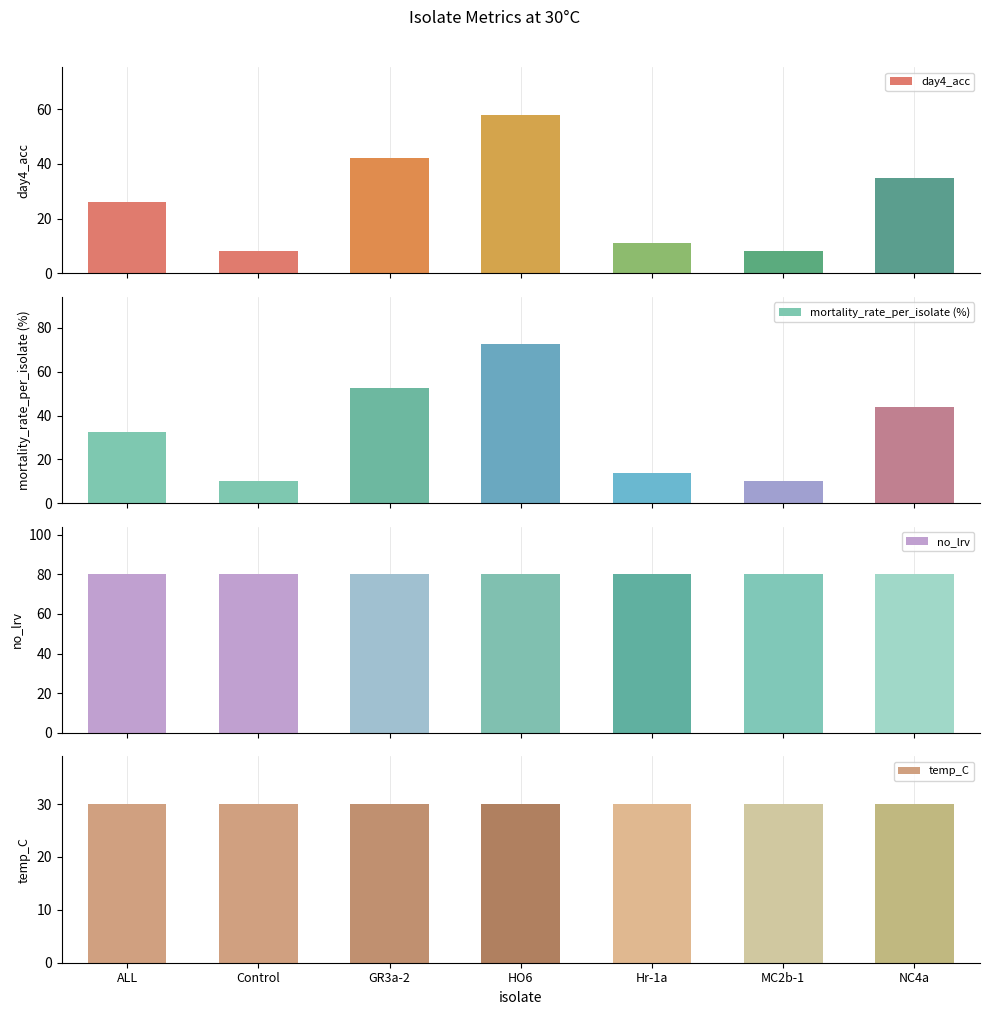

What is the approximate value of temp_C at NC4a?

30.0